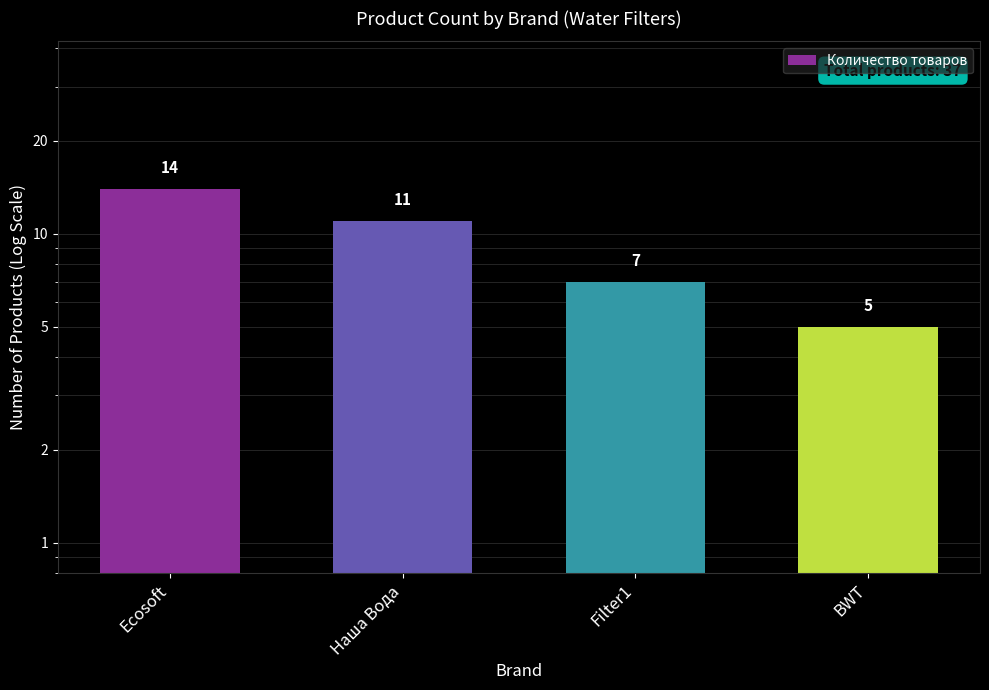

Where does the data first go above 11?

Ecosoft